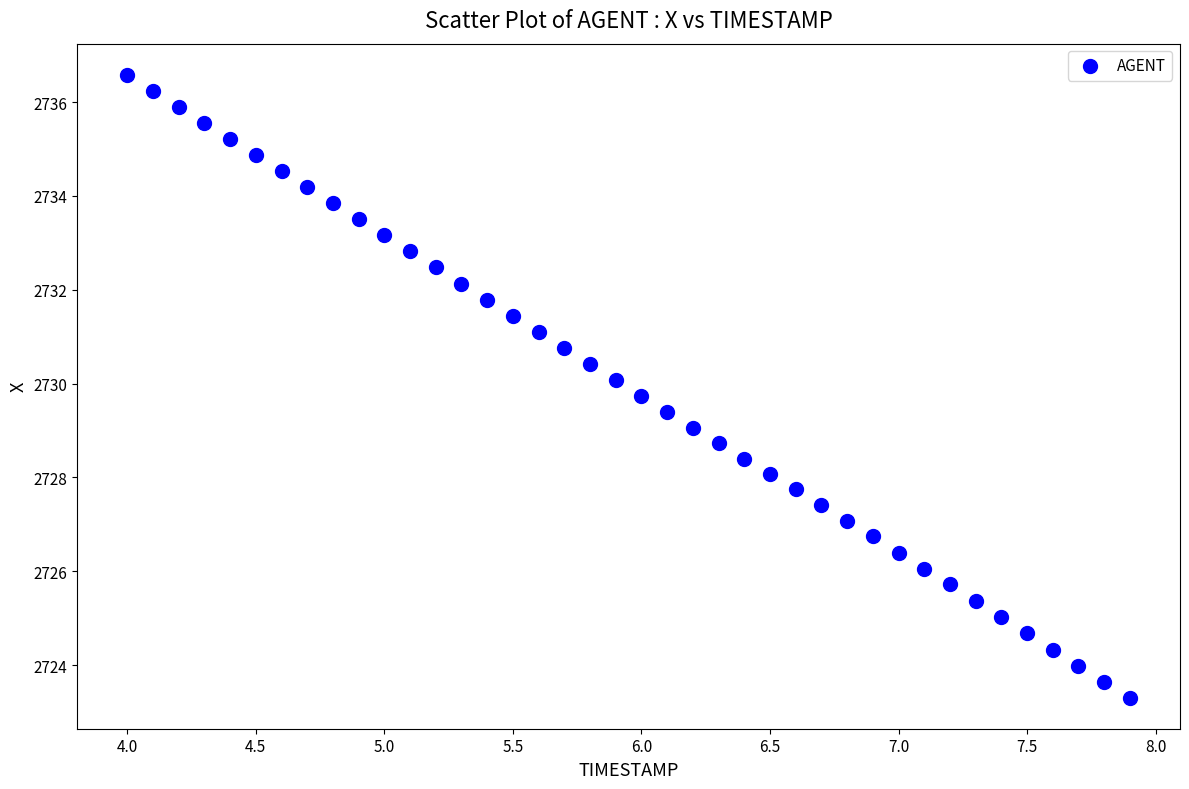

What is the range of Y values (max minus min)?

13.3